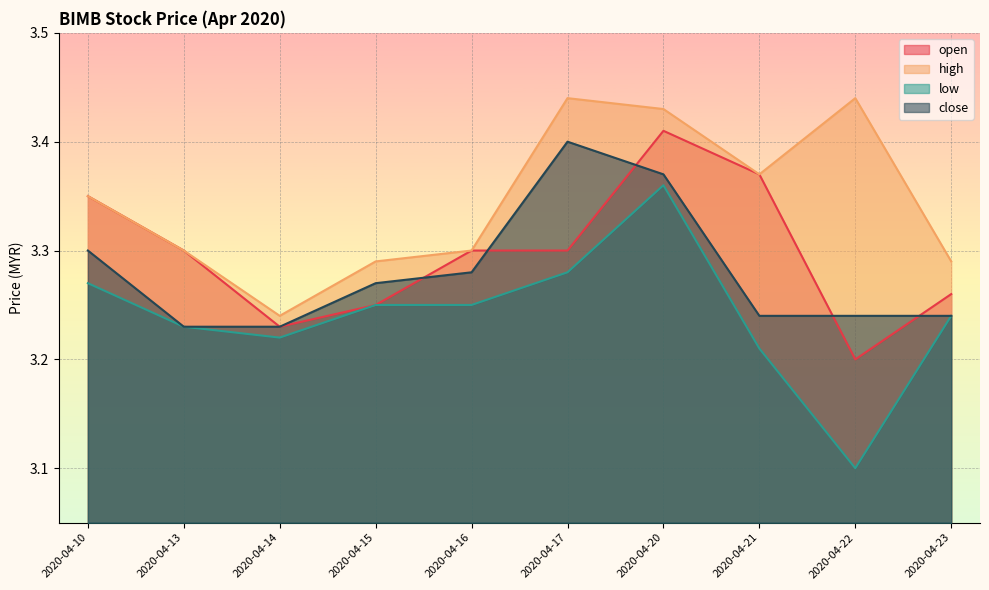

Which series has the largest total across all categories?

high